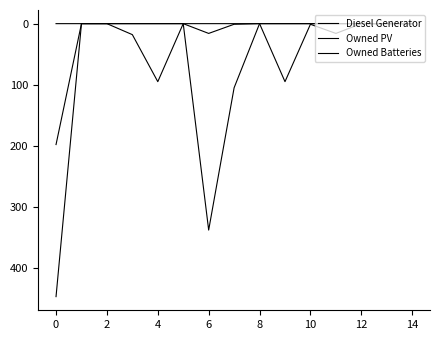

Is this an area chart (filled region under the line)?

No